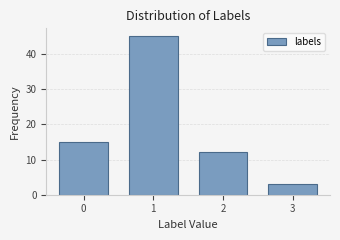

Reading left to right, transcribe all the data shown in this chart.

15	45	12	3